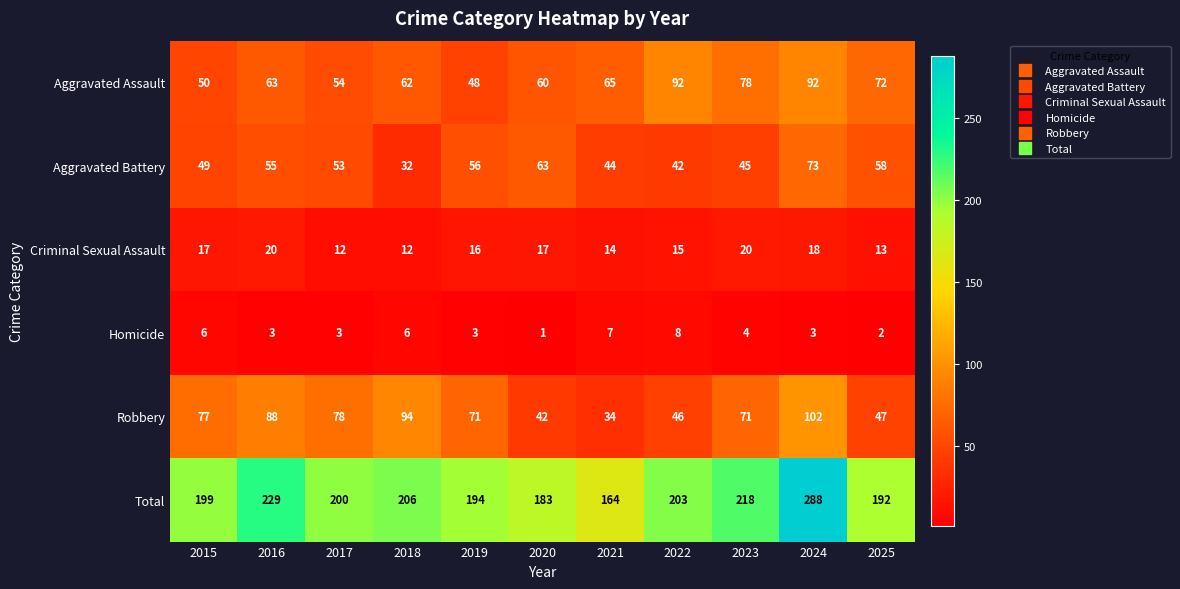

Rank the series by their maximum value, from lowest to highest.

Homicide, Criminal Sexual Assault, Aggravated Battery, Aggravated Assault, Robbery, Total